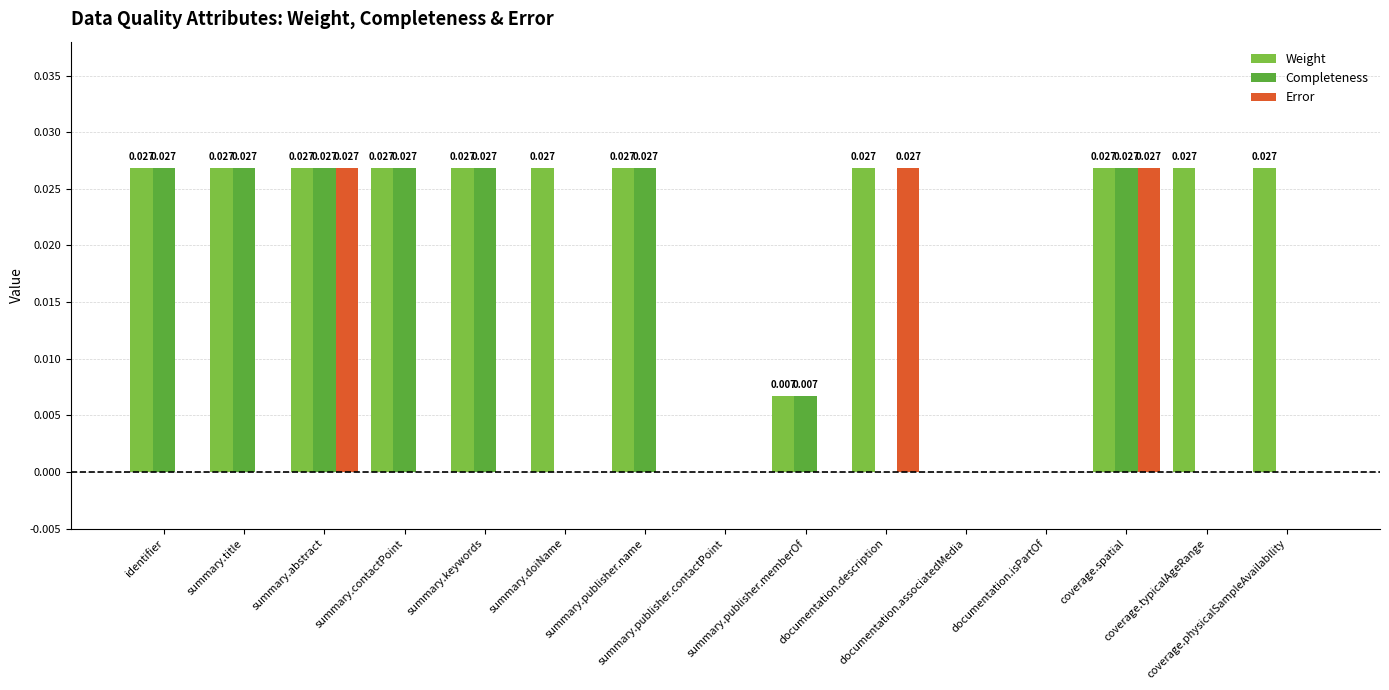

Which series has the largest total across all categories?

Weight